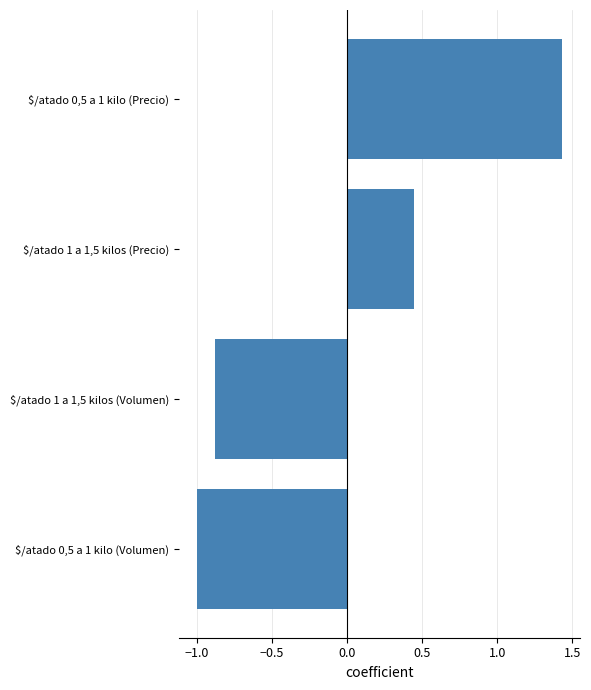

List the labels in order of value, smallest first.

$/atado 0,5 a 1 kilo (Volumen), $/atado 1 a 1,5 kilos (Volumen), $/atado 1 a 1,5 kilos (Precio), $/atado 0,5 a 1 kilo (Precio)